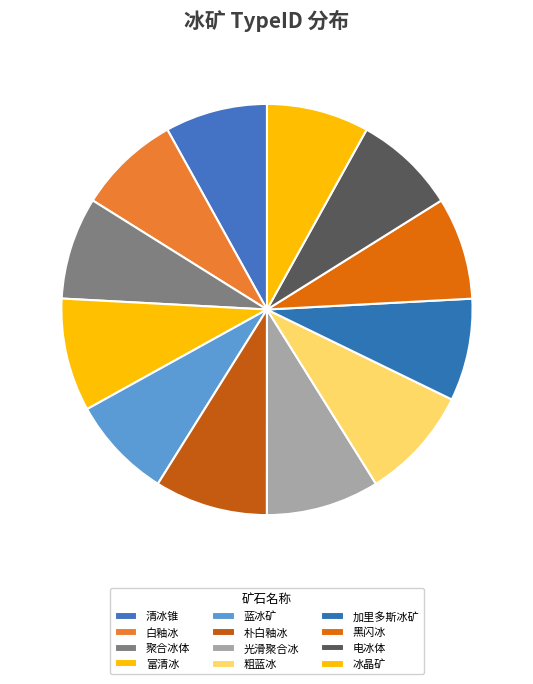

How many segments does this pie chart have?

12